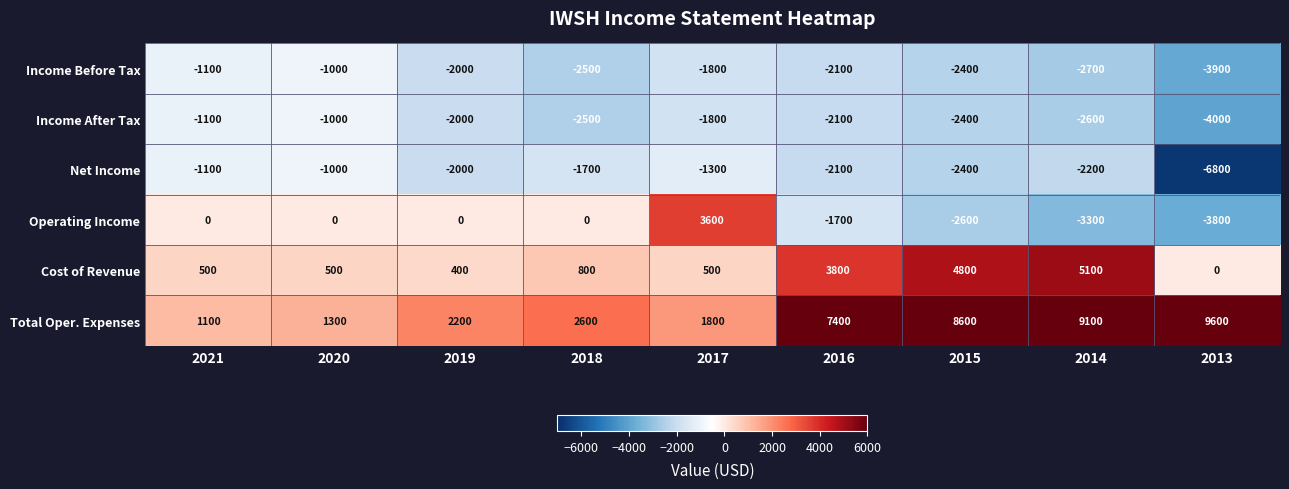

Which series has the widest spread of values?

Total Oper. Expenses